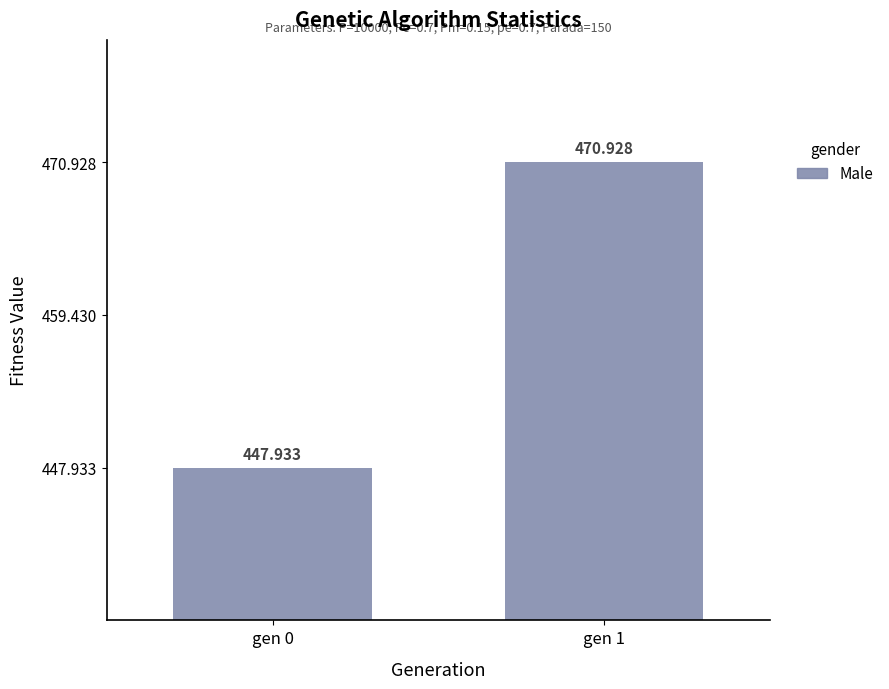

What is the change in value from gen 0 to gen 1?

+23.0